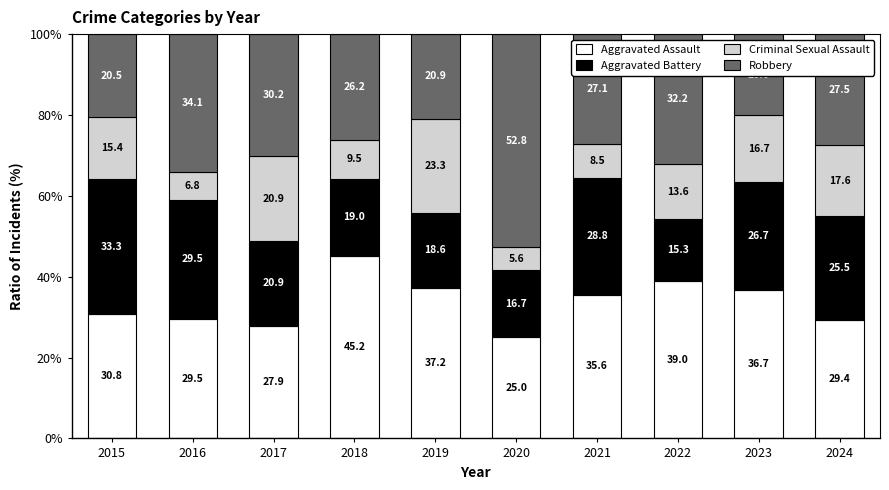

What is the maximum value for Aggravated Assault?

45.2